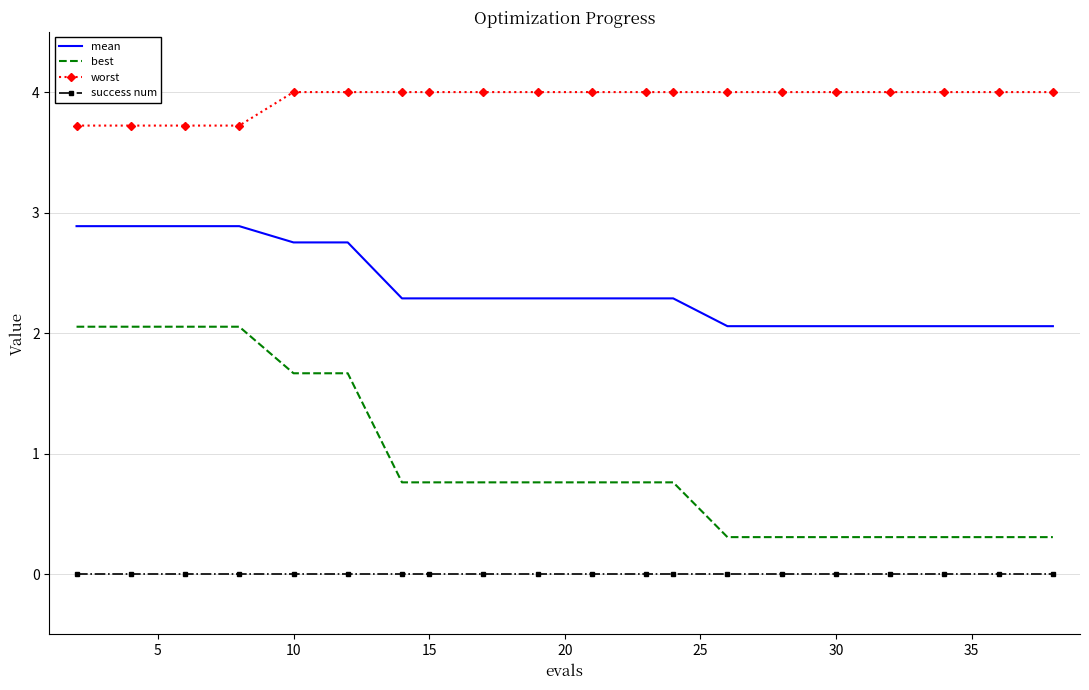

True or false: best and worst intersect in this chart.

False